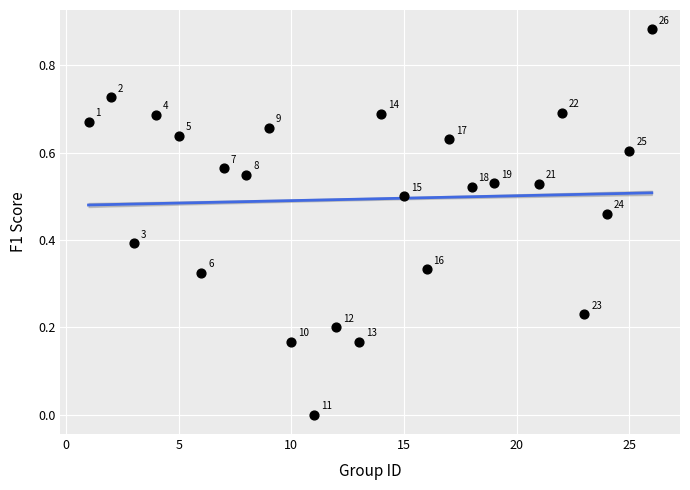

What is the range of X values (max minus min)?

25.0